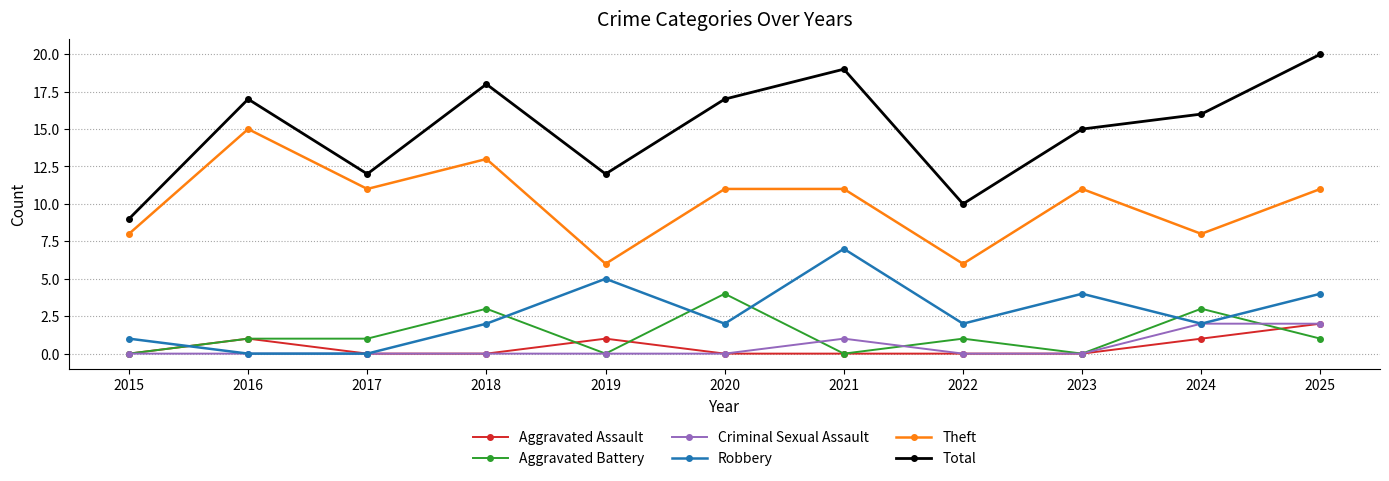

What is the total value across all series at 2017?

24